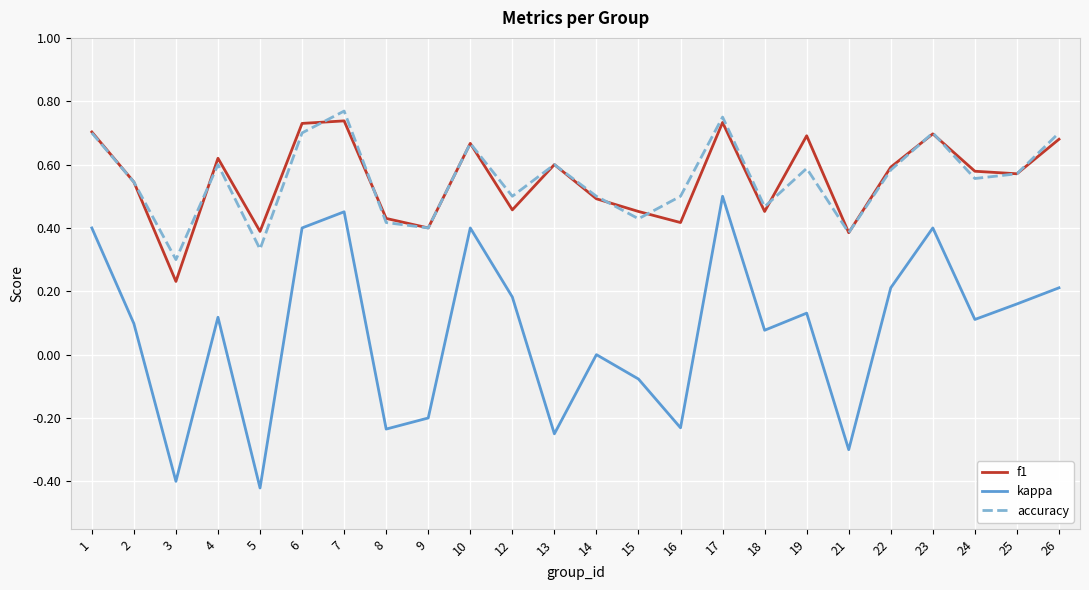

True or false: kappa and accuracy intersect in this chart.

False